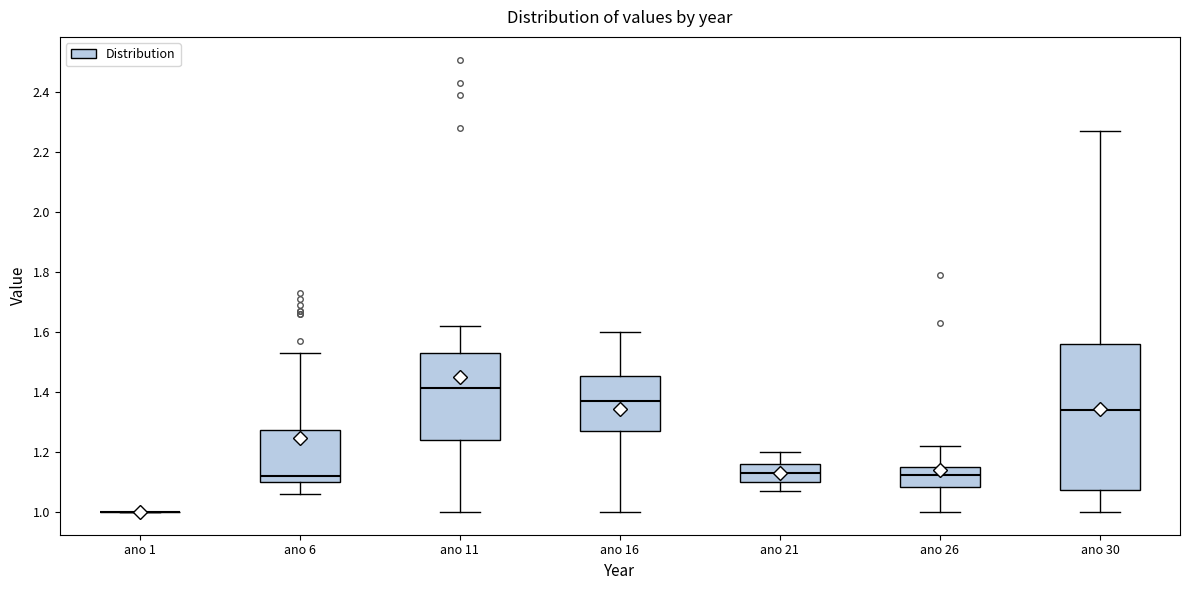

Reading left to right, transcribe this box plot: for each box, give where its median line is, the range the box spans, and where its two whiskers end, as read against the y-axis. The values are not printed on the chart, so give them approximately, as read against the axis.

ano 1: box collapsed to a line at 1.00, whiskers 1.00 to 1.00
ano 6: median 1.12, box 1.10 to 1.28, whiskers 1.06 to 1.54
ano 11: median 1.42, box 1.24 to 1.54, whiskers 1.00 to 1.62
ano 16: median 1.38, box 1.28 to 1.46, whiskers 1.00 to 1.60
ano 21: median 1.14, box 1.10 to 1.16, whiskers 1.08 to 1.20
ano 26: median 1.12, box 1.08 to 1.16, whiskers 1.00 to 1.22
ano 30: median 1.34, box 1.08 to 1.56, whiskers 1.00 to 2.28